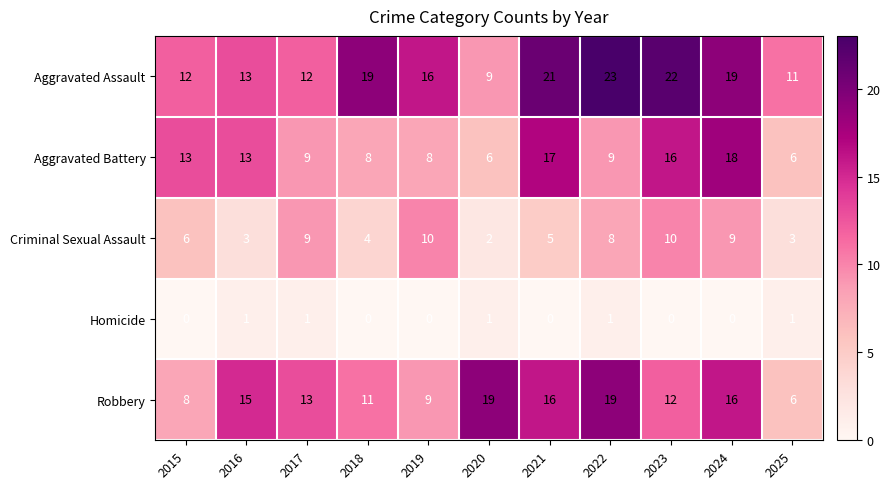

What is the spread (max minus min) of values at 2018?

19